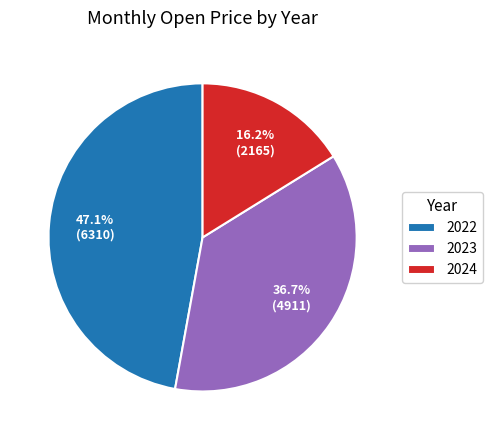

How much of the chart is everything except 2024?

83.8%